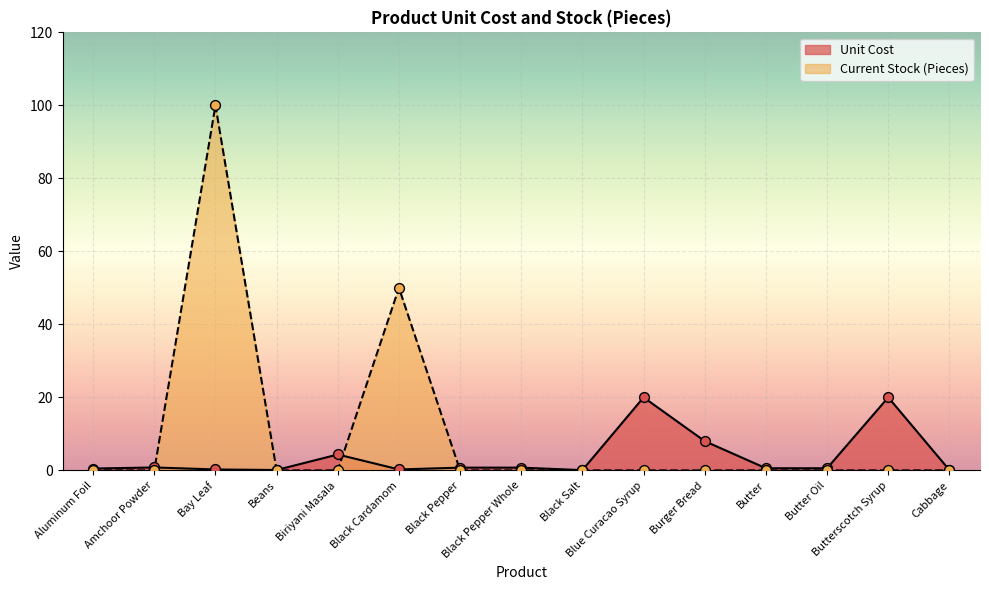

Which has a higher value, Biriyani Masala or Black Salt?

Biriyani Masala